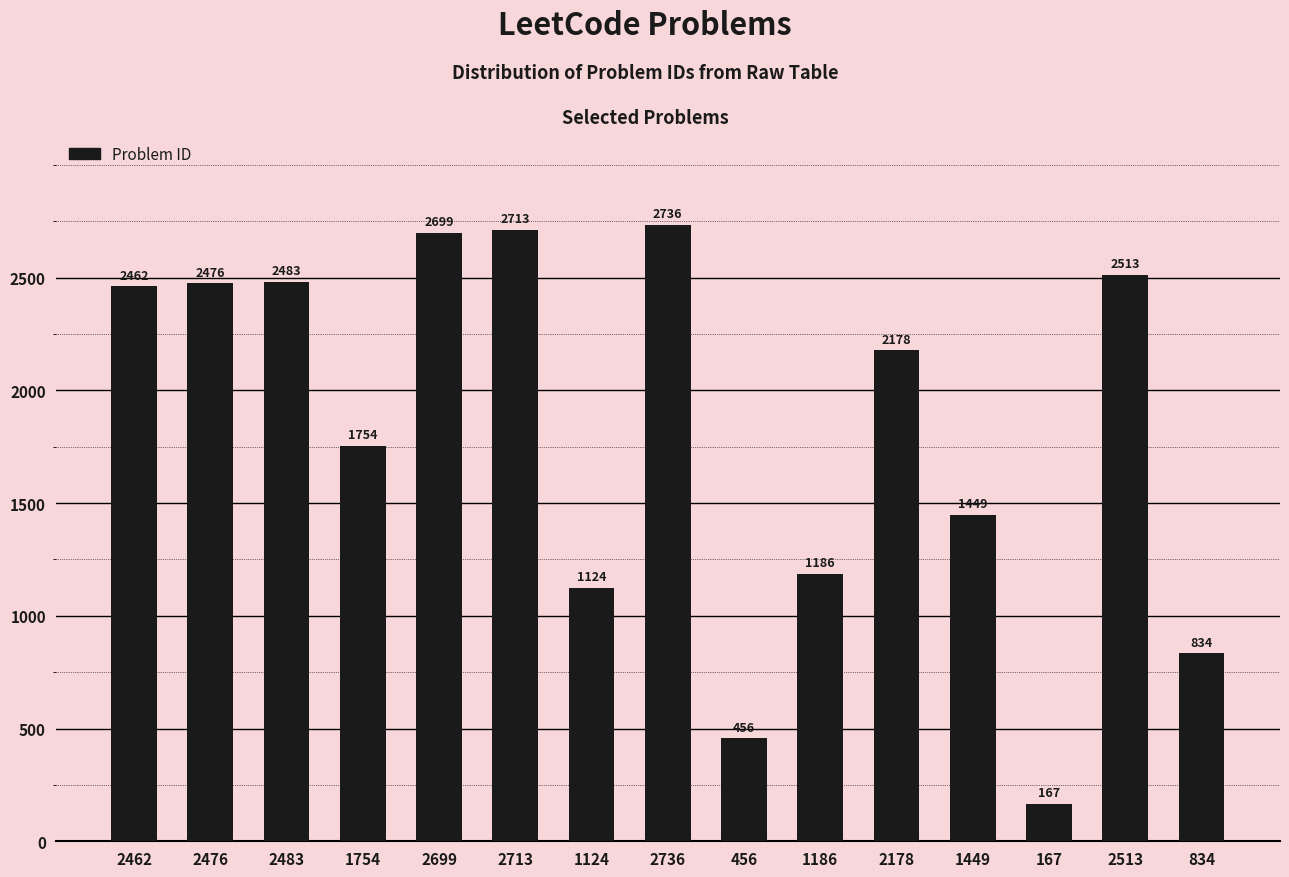

Which label corresponds to the largest value in the chart?

2736